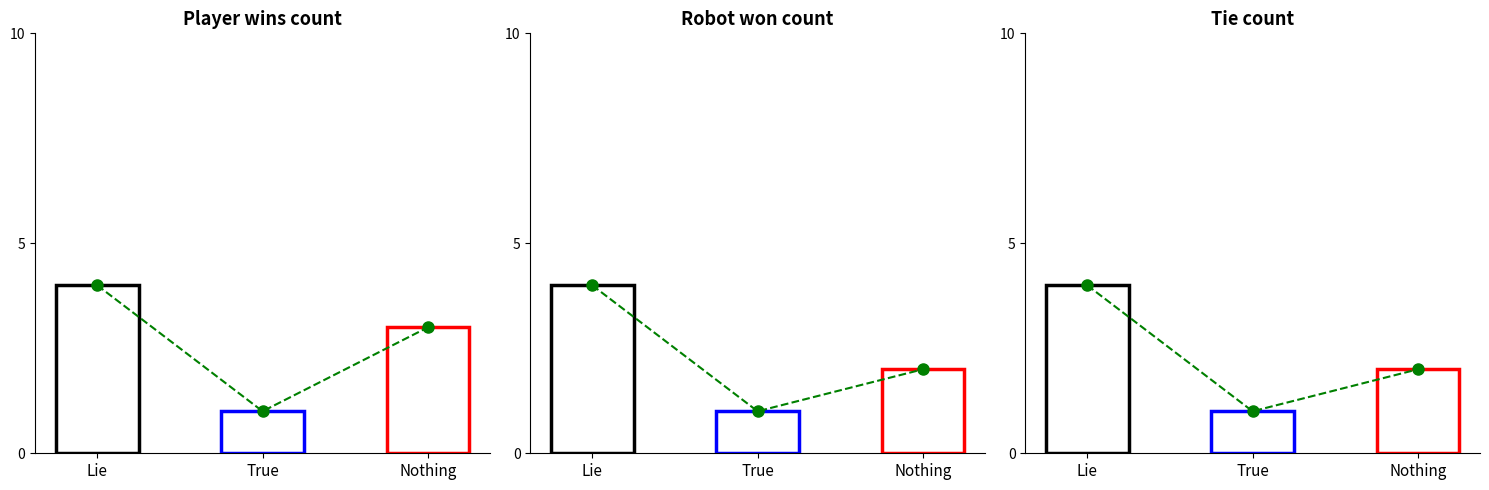

How many Robot won values are between 1 and 4?

3